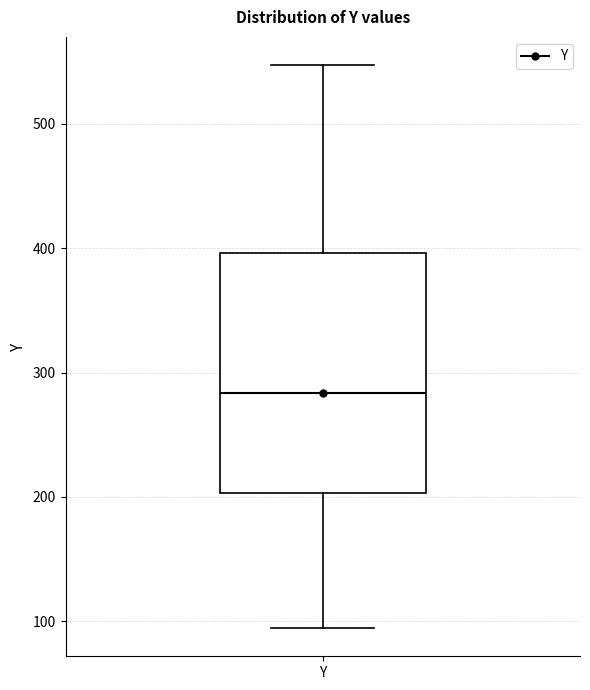

Transcribe this box plot: give where the median line is, the range the box spans, and where the two whiskers end, as read against the y-axis. The values are not printed on the chart, so give them approximately, as read against the axis.

median 280, box 200 to 400, whiskers 90 to 550